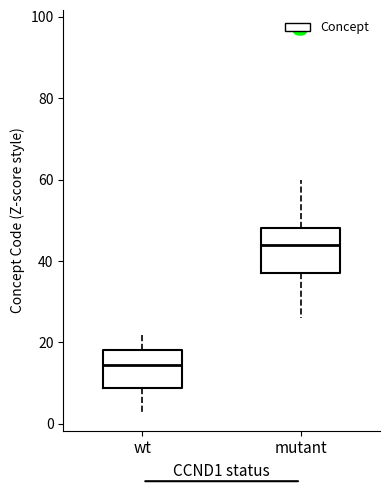

Which box has the highest median line?

mutant